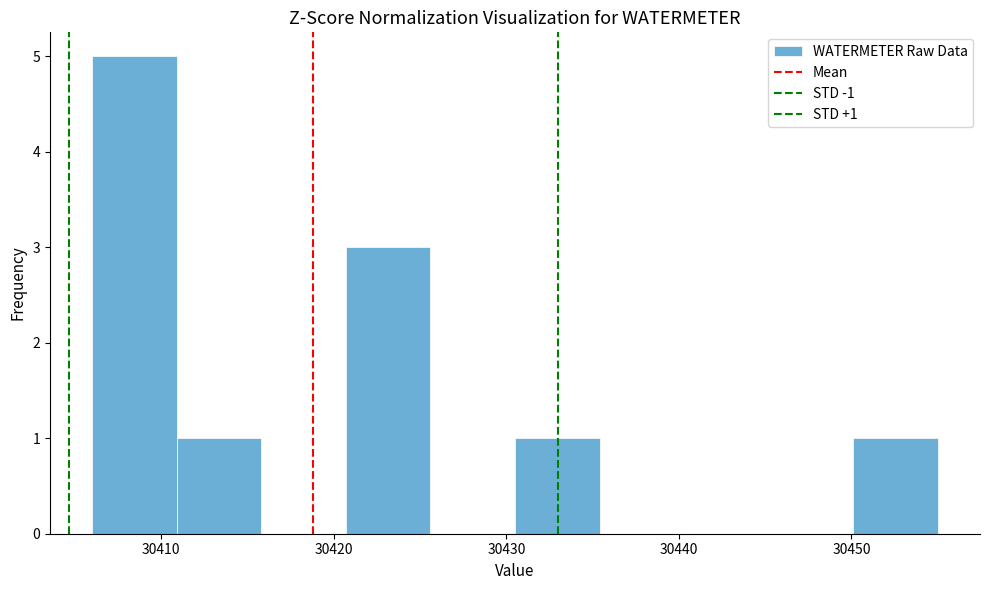

Which range on the x-axis has the tallest bar?

30406.0 to 30410.9